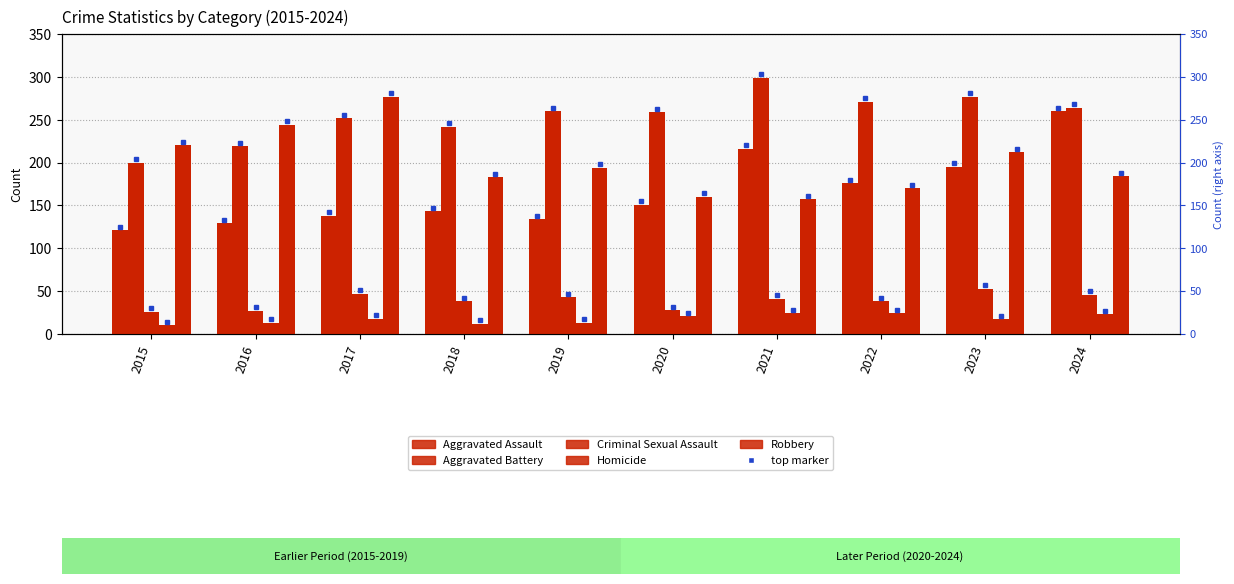

At which category does the chart reach its peak across all series?

2021